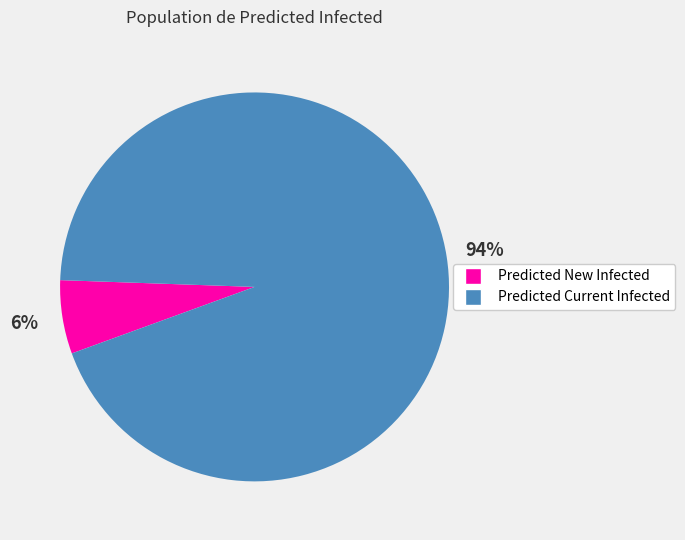

To the nearest percent, what is the average slice percentage?

50%